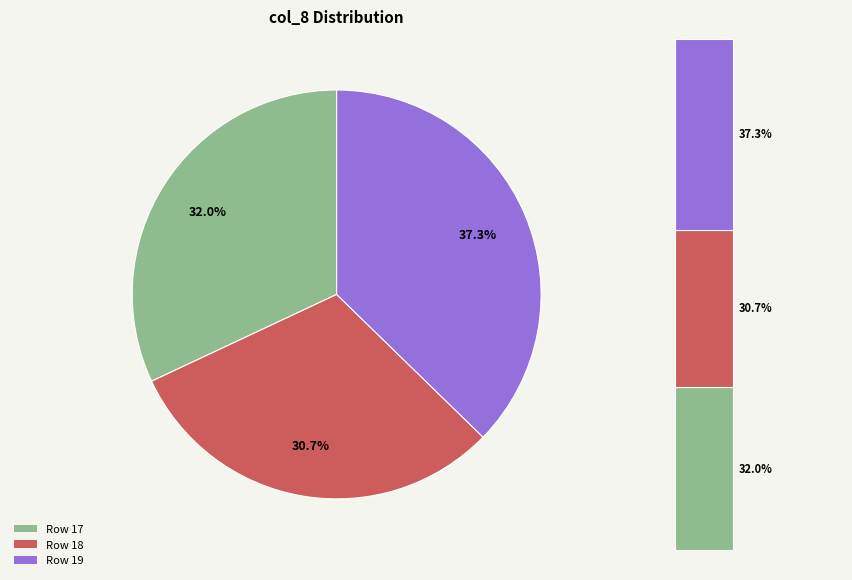

Is it true that Row 17 is 45% of the pie?

False